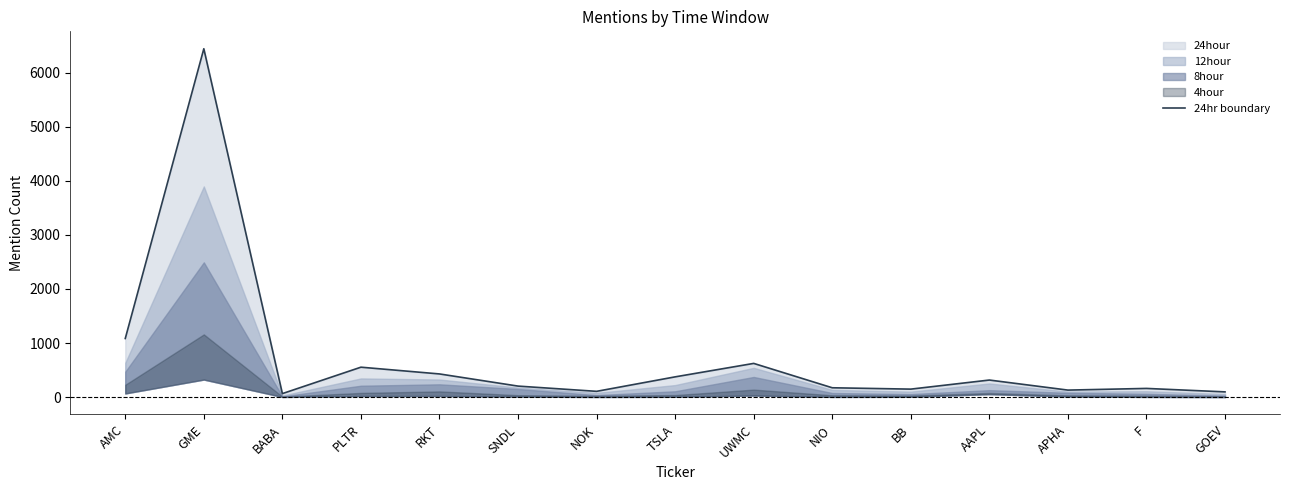

What value does the data have at BB, to the nearest 100?

100